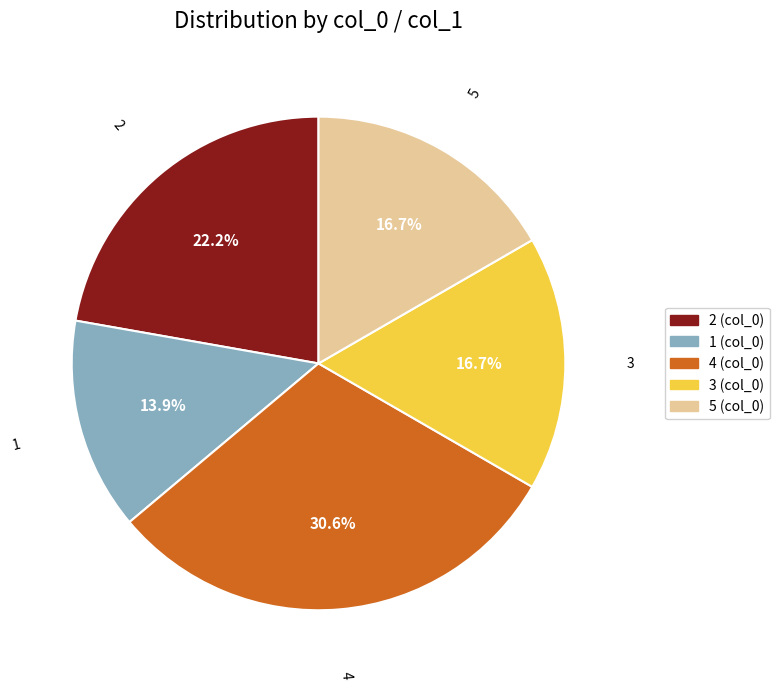

Is there any slice that represents more than half of the pie?

No